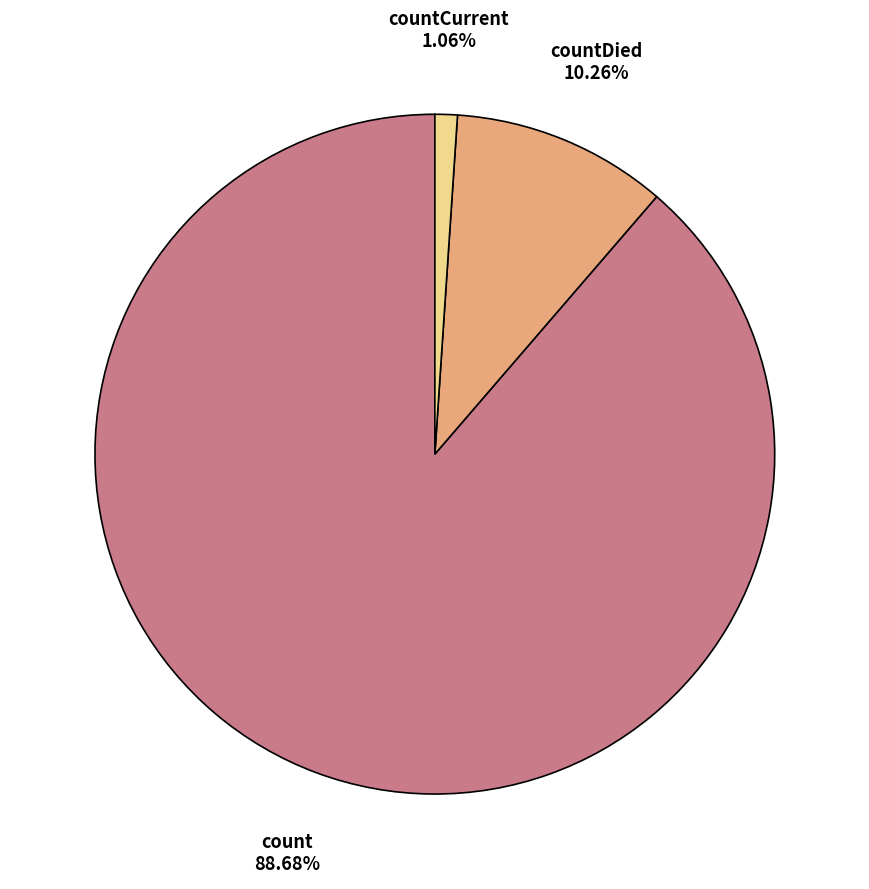

How many segments does this pie chart have?

3